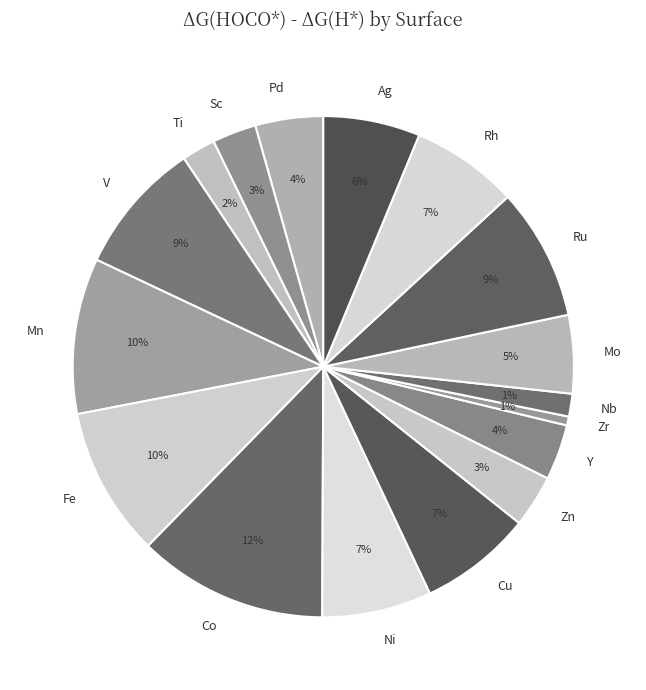

Which category has the biggest portion of the pie?

Co